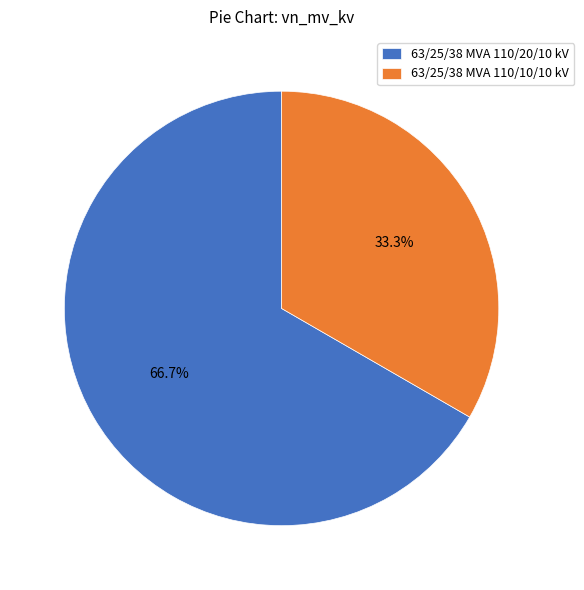

Rank the categories by value from highest to lowest.

63/25/38 MVA 110/20/10 kV, 63/25/38 MVA 110/10/10 kV